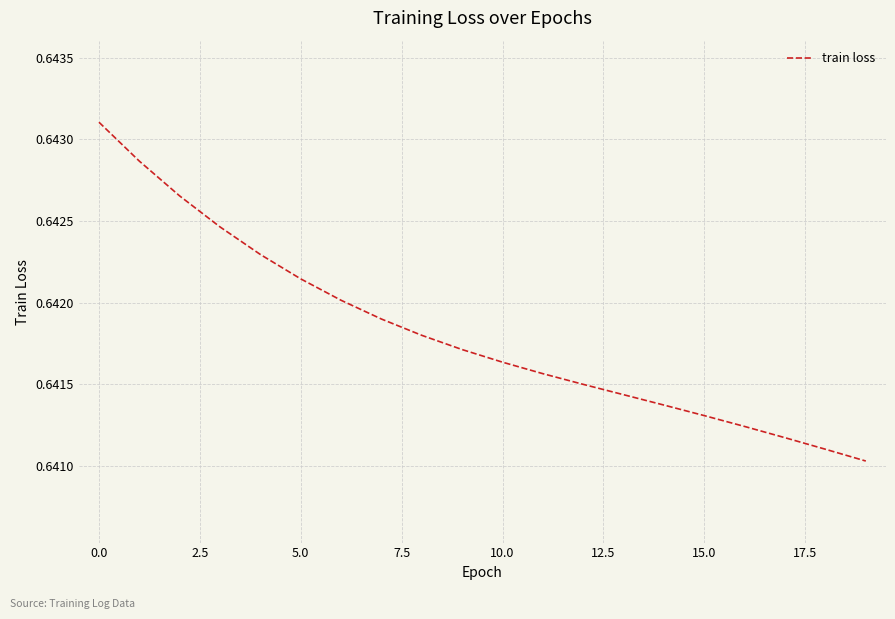

What is the average value?

0.6